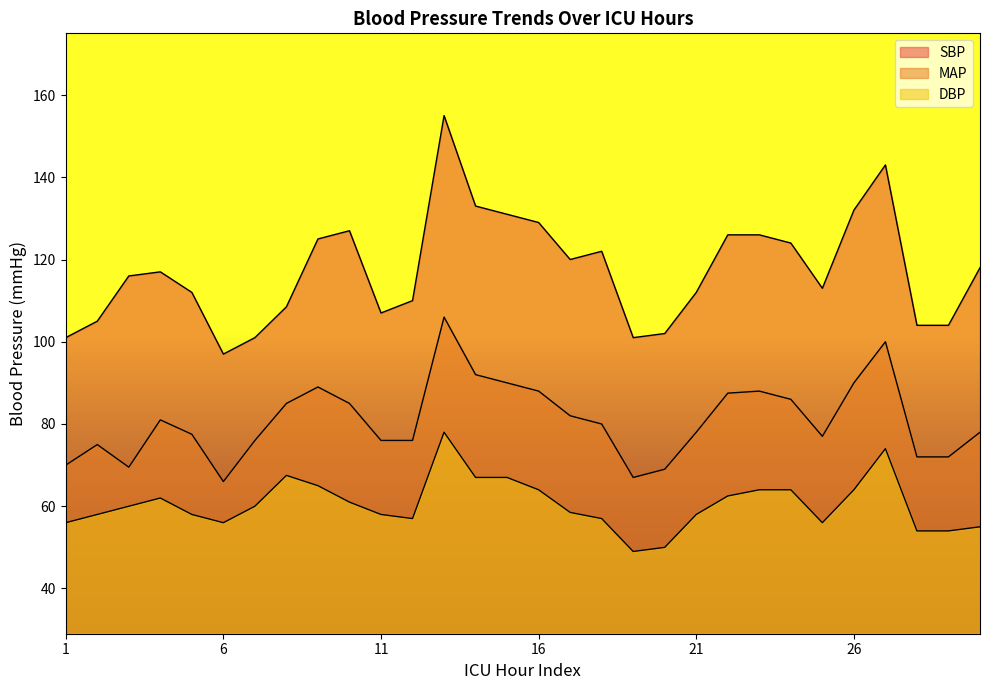

Does the chart have visible grid lines?

No